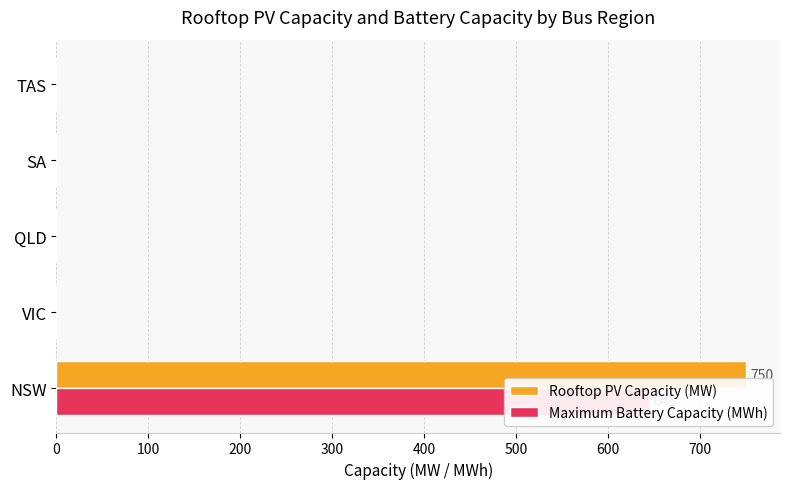

True or false: Maximum Battery Capacity (MWh) has a value of 645 at NSW.

True